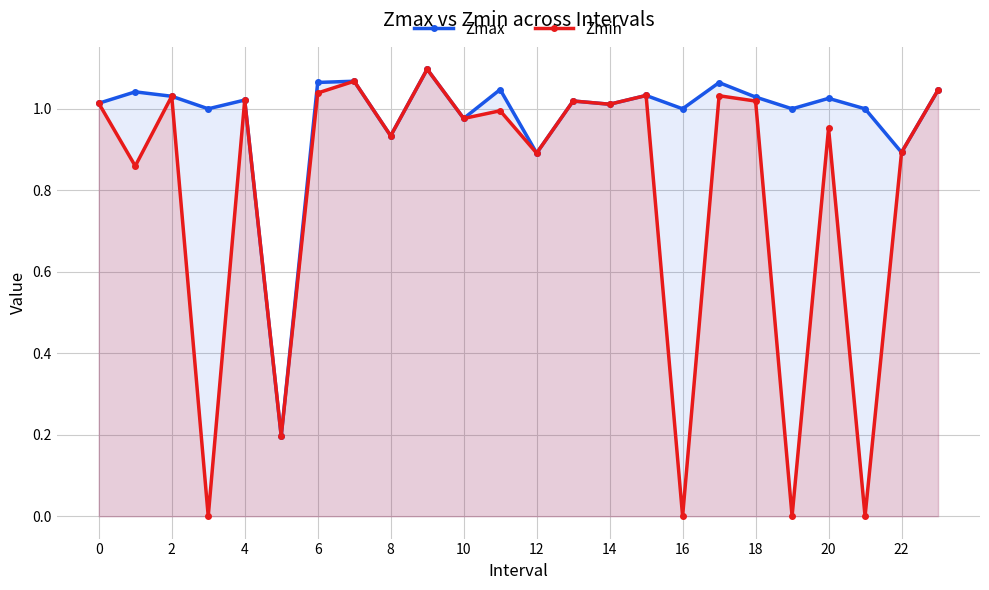

Reading right to left, extract all data points from this chart.

Zmax: 1.0	0.9	1.0	1.0	1.0	1.0	1.1	1.0	1.0	1.0	1.0	0.9	1.0	1.0	1.1	0.9	1.1	1.1	0.2	1.0	1.0	1.0	1.0	1.0
Zmin: 1.0	0.9	0.0	1.0	0.0	1.0	1.0	0.0	1.0	1.0	1.0	0.9	1.0	1.0	1.1	0.9	1.1	1.0	0.2	1.0	0.0	1.0	0.9	1.0